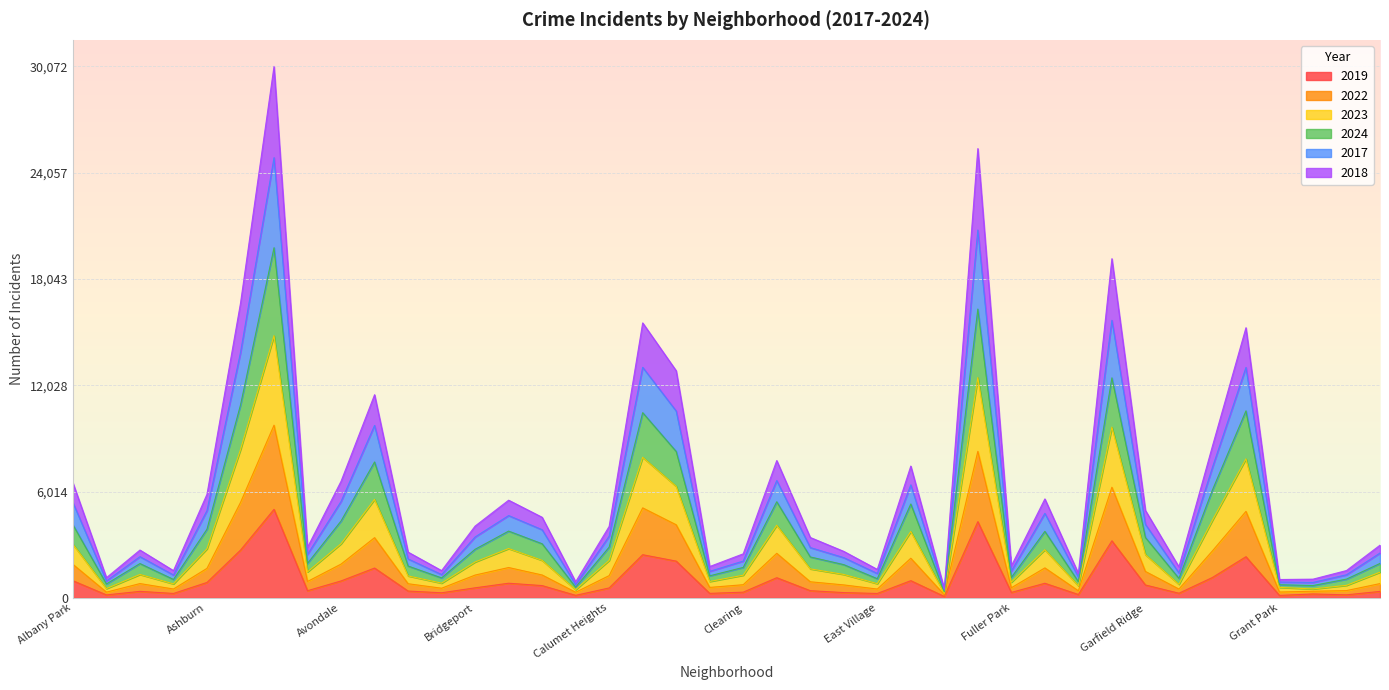

True or false: 2019 and 2023 cross at least once.

False